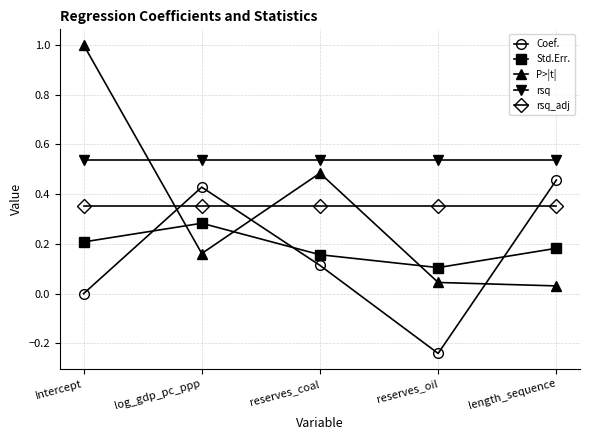

Count the number of categories in the chart.

5